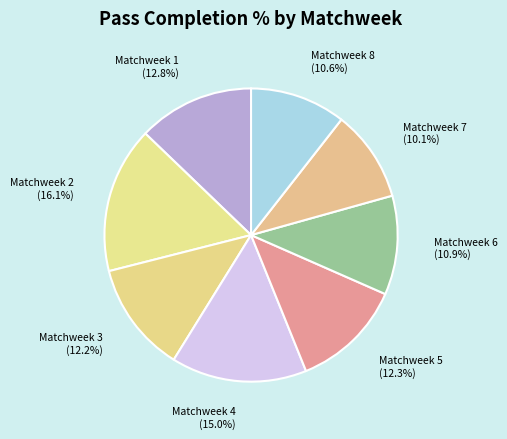

To the nearest percent, what is the difference between the Matchweek 4 and Matchweek 3 slice percentages?

3%